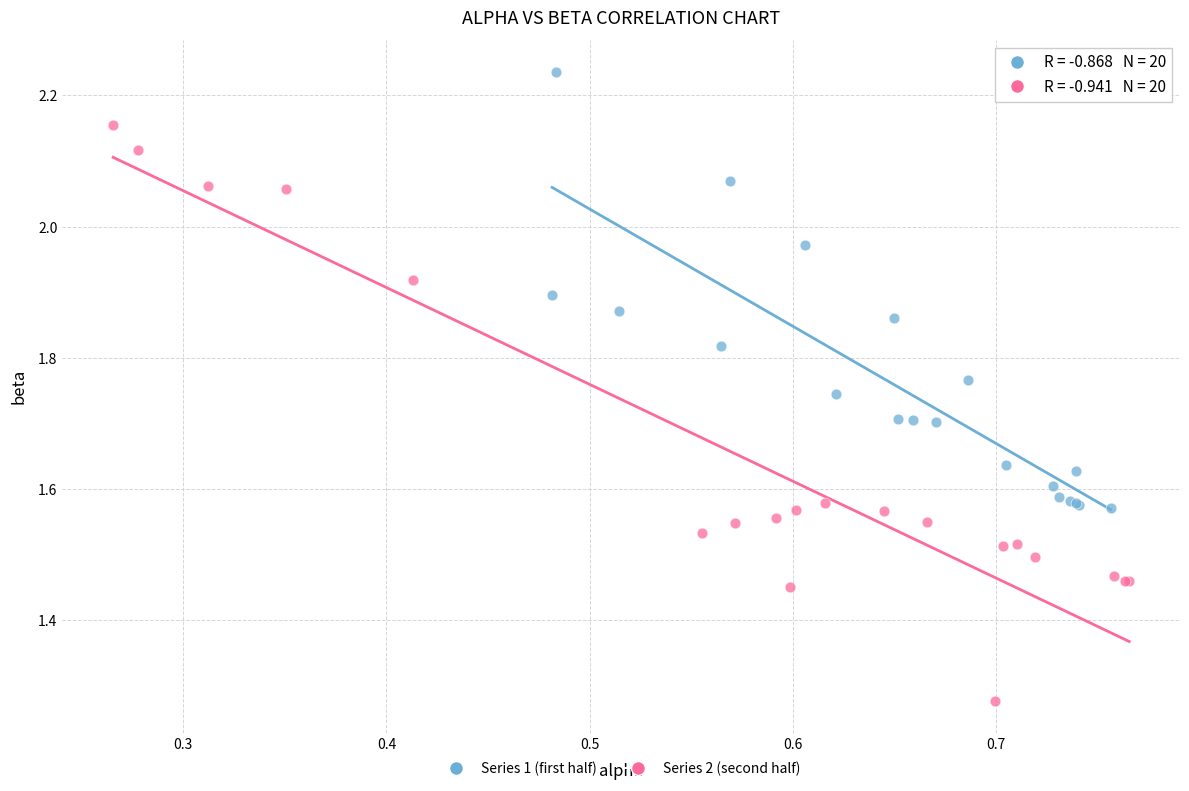

Which series reaches the minimum Y coordinate?

Series 2 (second half)